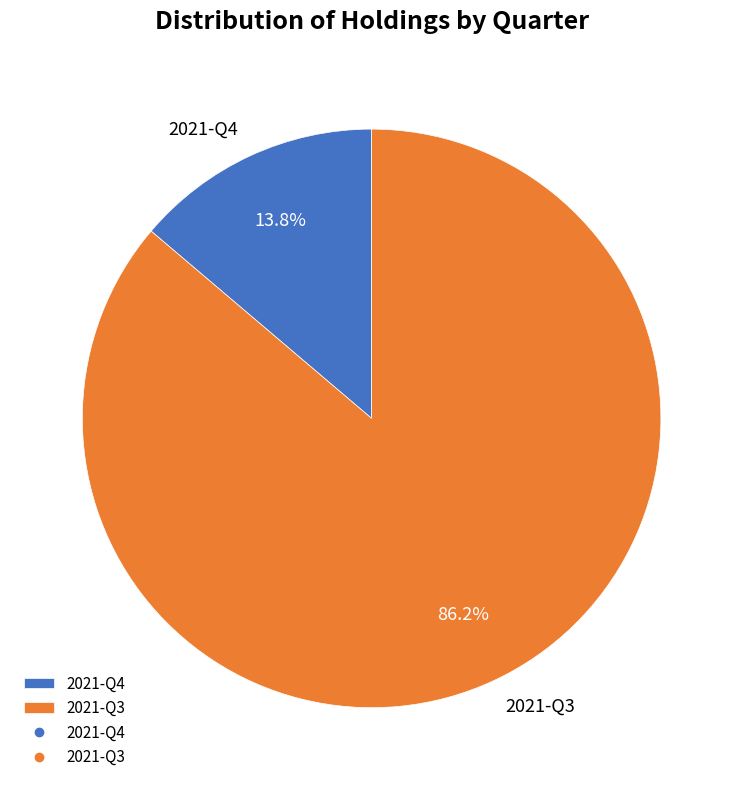

What is the smallest slice in the pie chart?

2021-Q4